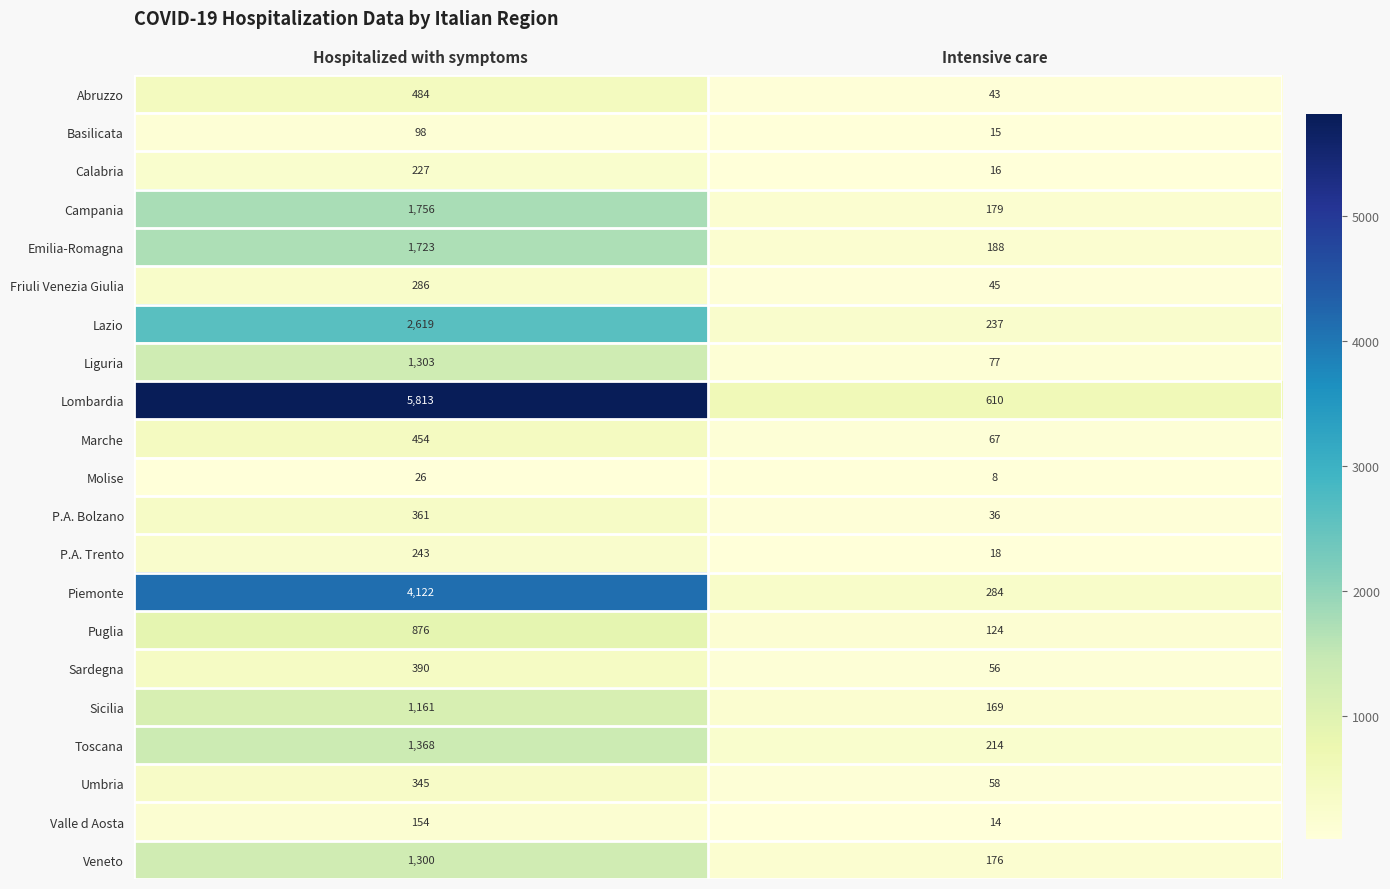

How many categories are shown in the chart?

2